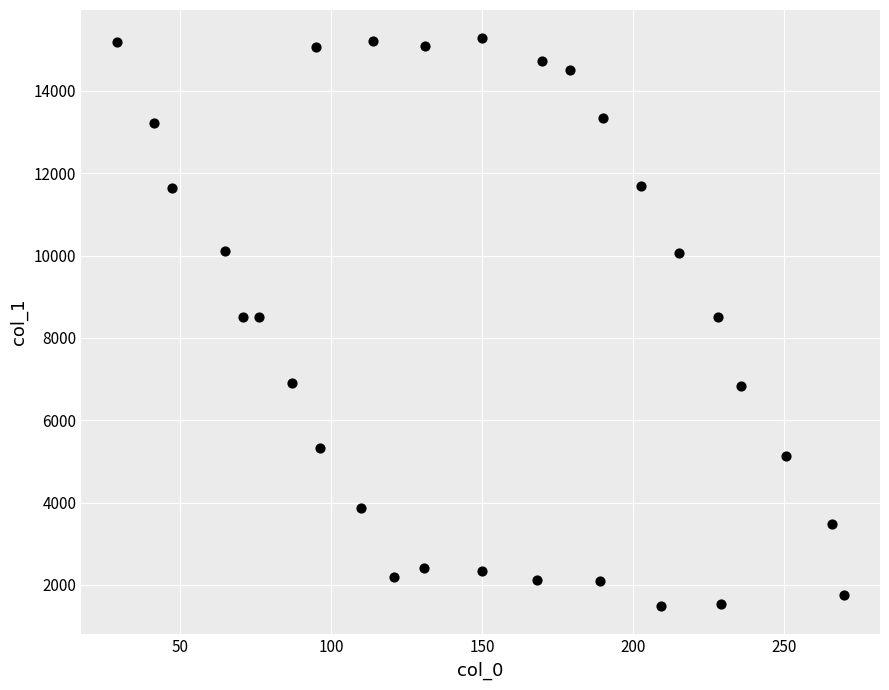

What is the range of X values (max minus min)?

240.4